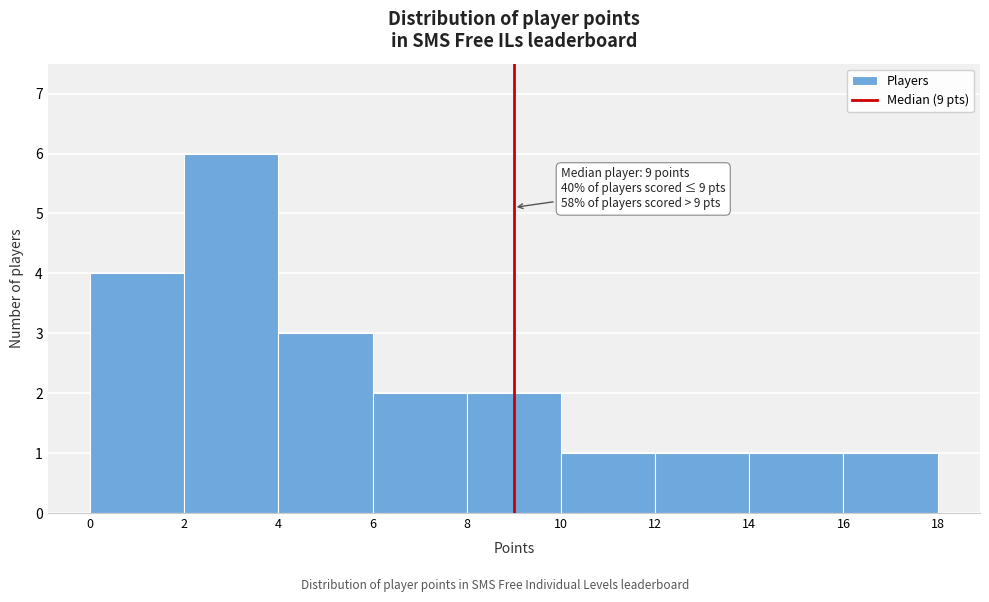

Which range on the x-axis has the tallest bar?

2 to 4